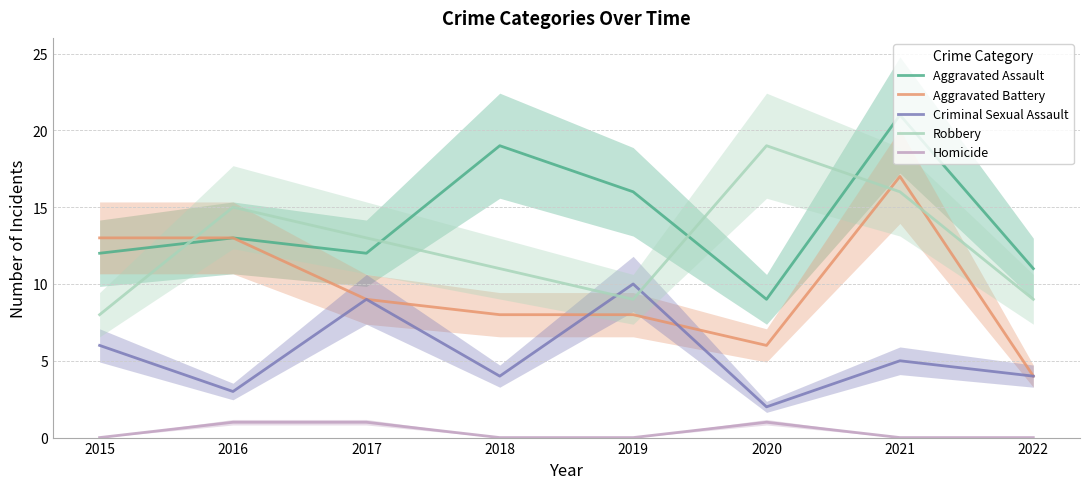

True or false: Criminal Sexual Assault has a value of 5 at 2021.

True